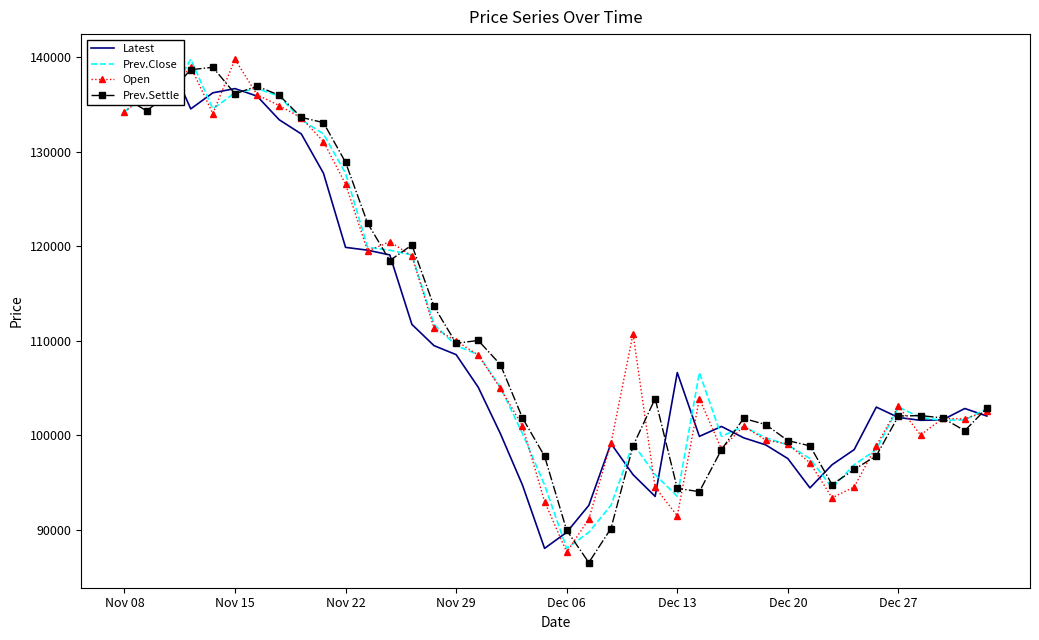

The value of Prev.Close at Nov 15 is 136250. True or false?

True